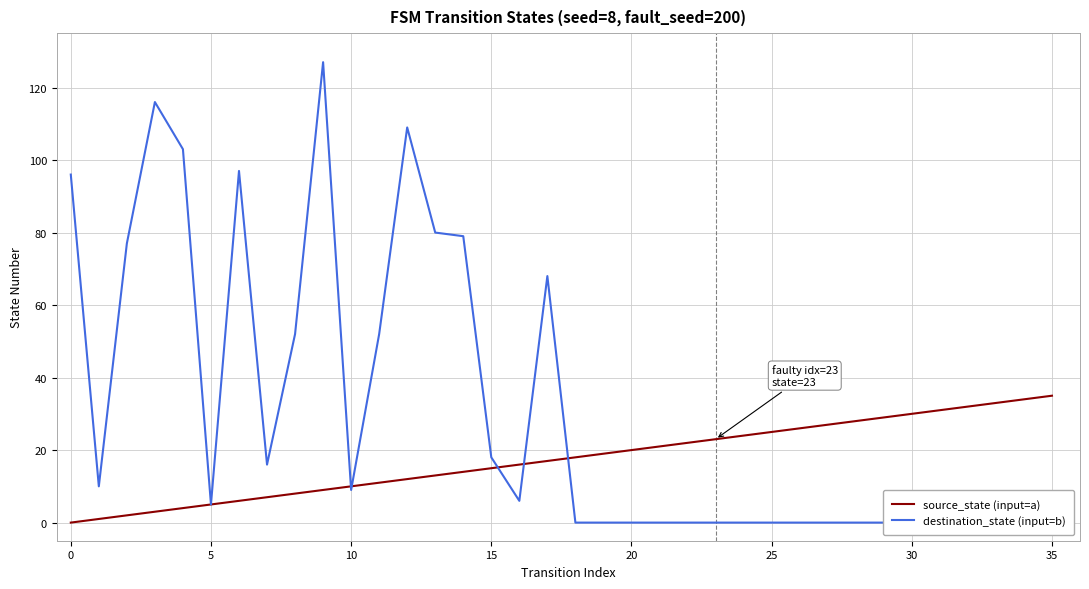

How many times do destination_state (input=b) and source_state (input=a) cross each other?

5